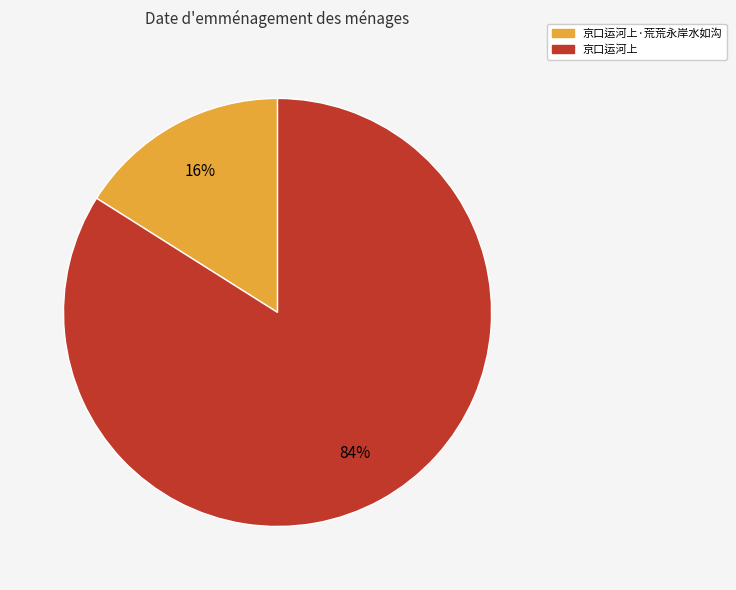

Is there a majority slice in this chart?

Yes